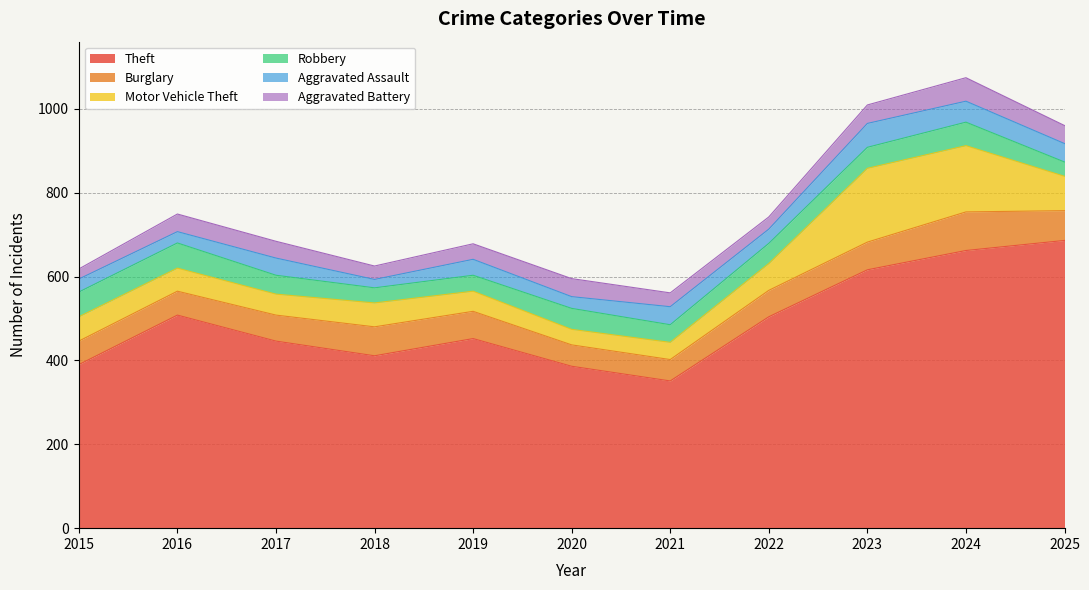

Rank the categories by Theft value from lowest to highest.

2021, 2020, 2015, 2018, 2017, 2019, 2022, 2016, 2023, 2024, 2025